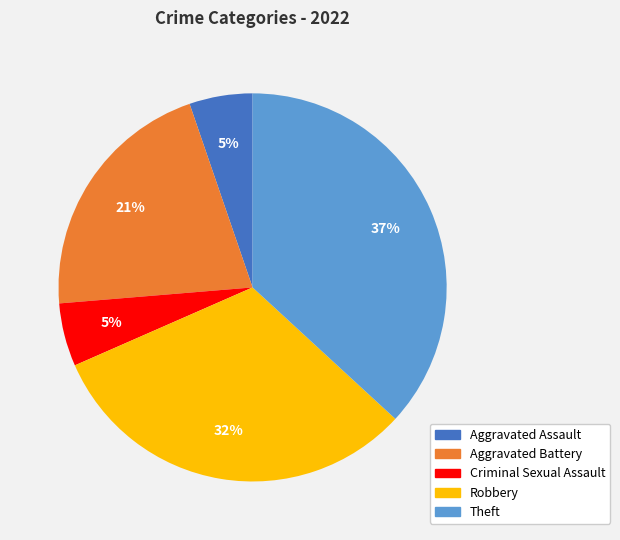

To the nearest percent, what is the difference between the largest and smallest slice percentages?

32%